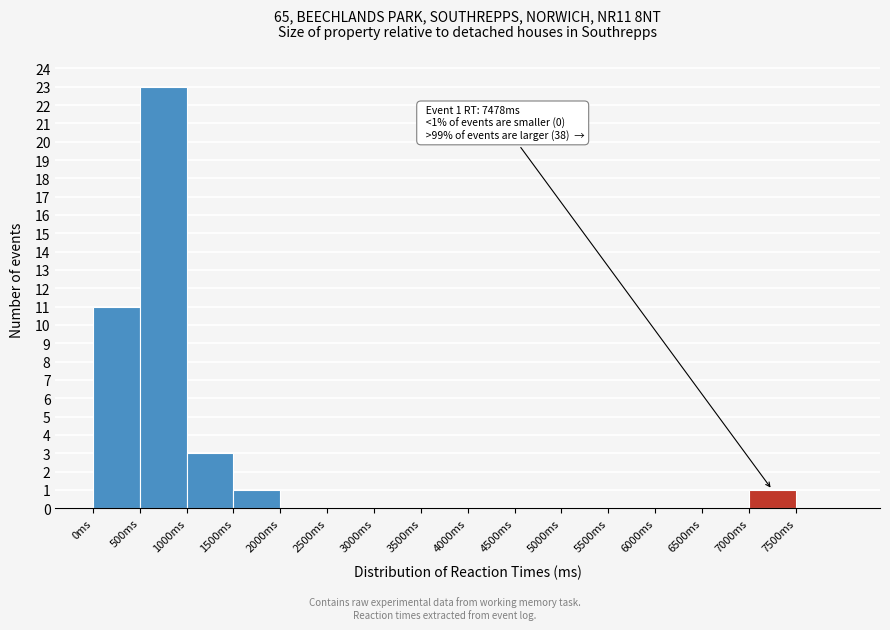

Over which range of the x-axis is the bar tallest?

500 to 1000